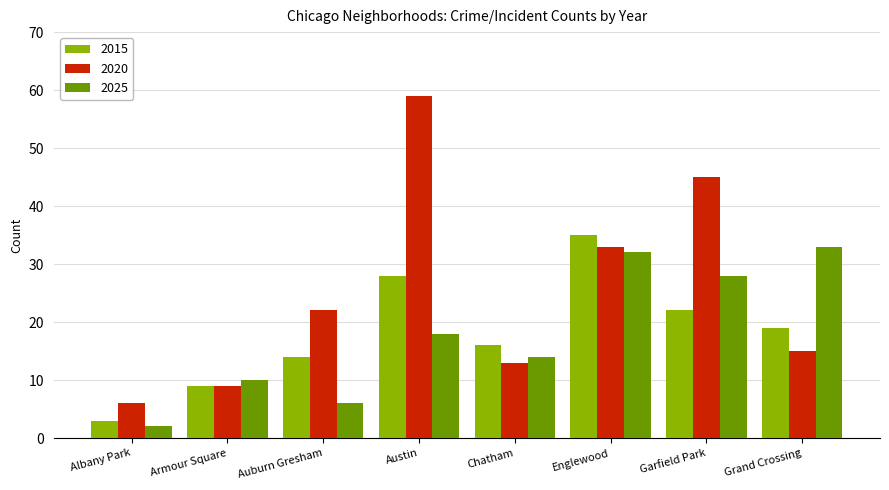

At how many categories does at least one series exceed 51?

1